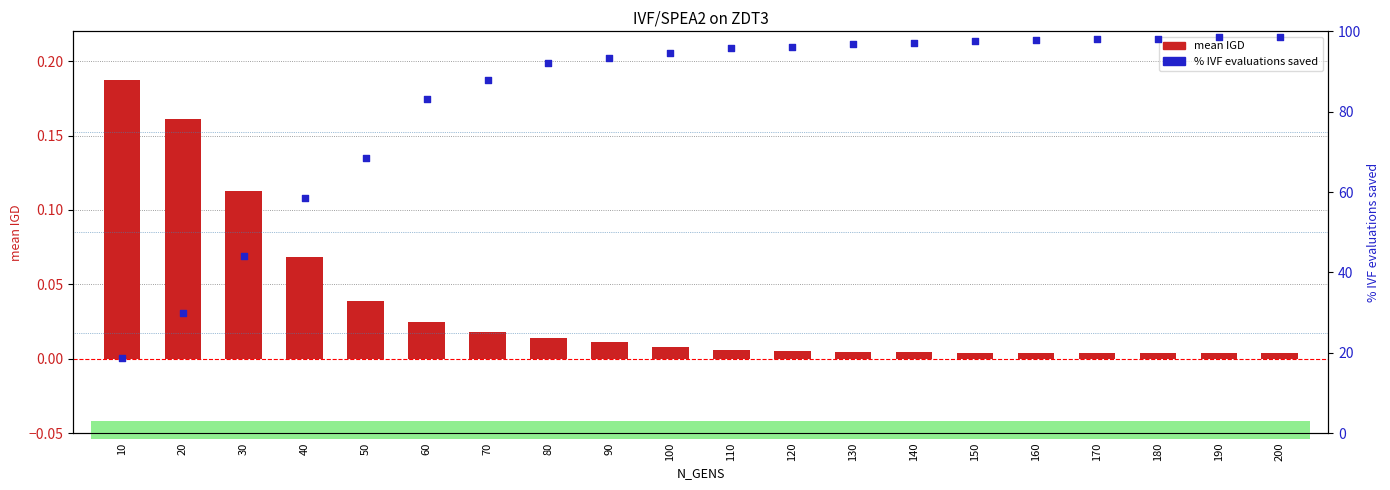

At how many categories does at least one series exceed 75?

15